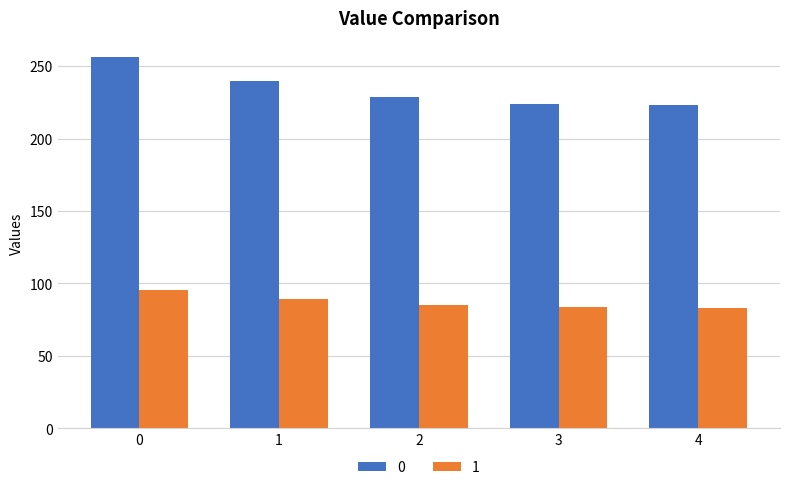

How many groups of bars are there?

5